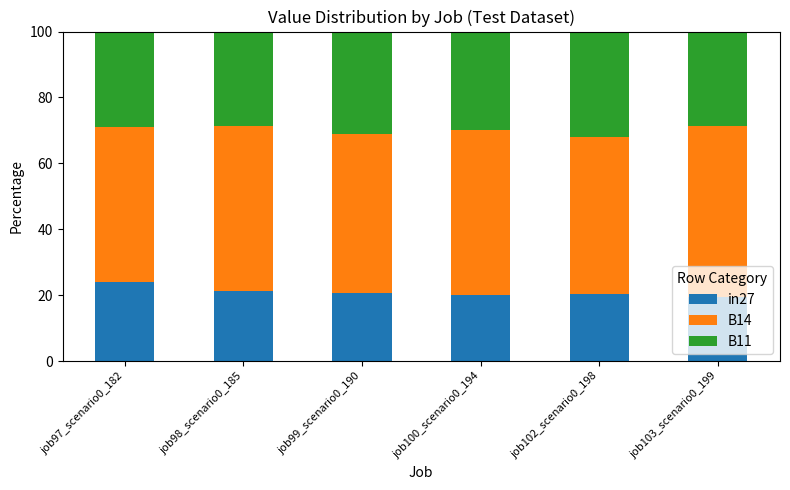

The value of in27 at job103_scenario0_199 is 26.2. True or false?

False